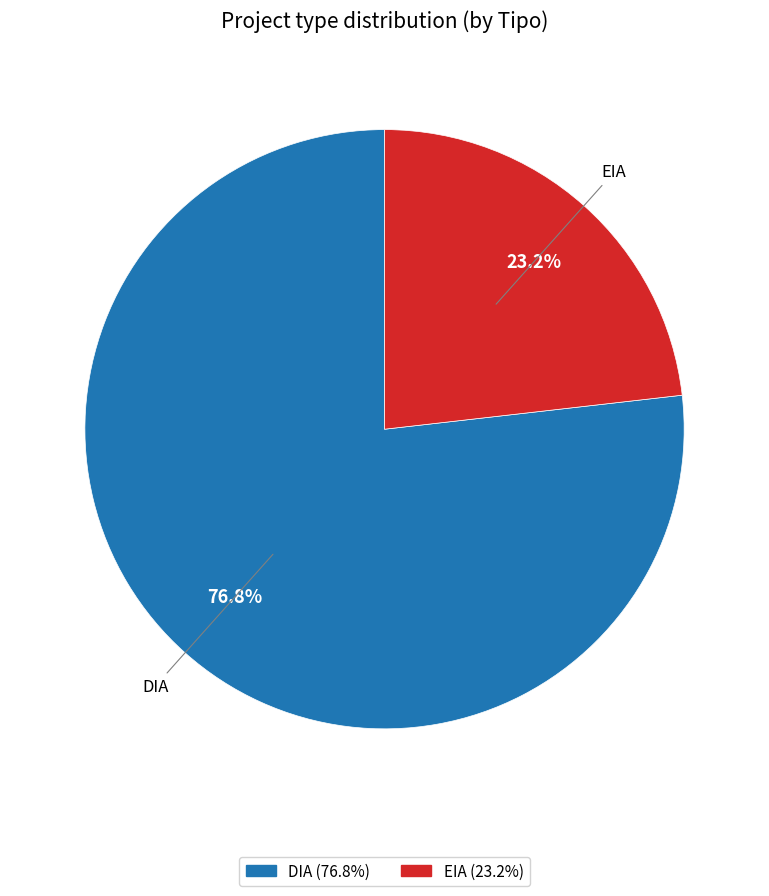

How much of the chart is everything except EIA?

76.8%